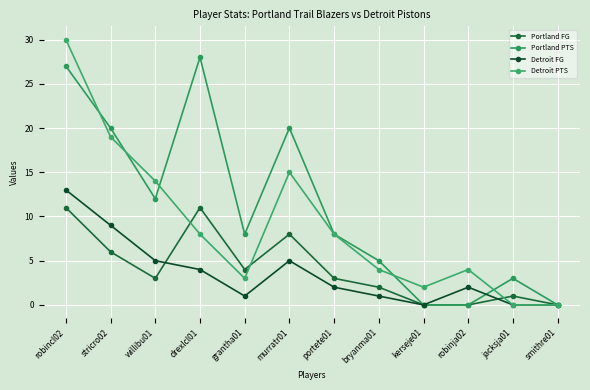

At how many categories does at least one series exceed 12?

5